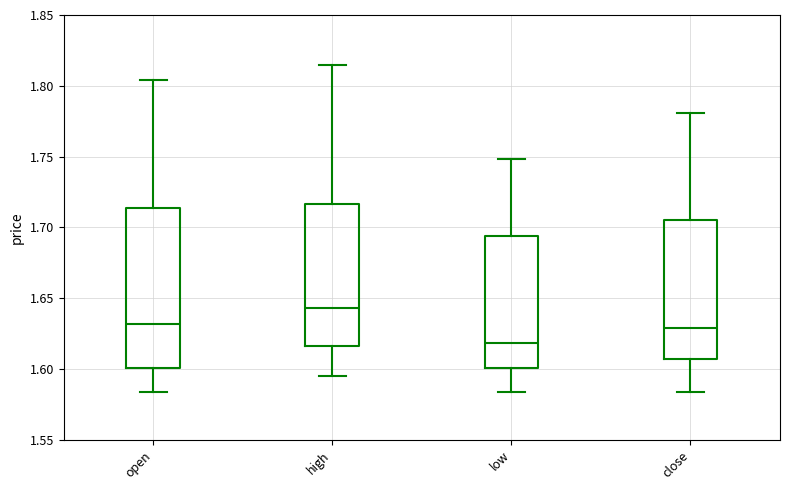

Reading left to right, read every box against the y-axis: the position of its median line, the range the box covers, and the ends of its whiskers. The values are not printed on the chart, so give them approximately, as read against the axis.

open: median 1.630, box 1.600 to 1.715, whiskers 1.585 to 1.805
high: median 1.645, box 1.615 to 1.715, whiskers 1.595 to 1.815
low: median 1.620, box 1.600 to 1.695, whiskers 1.585 to 1.750
close: median 1.630, box 1.605 to 1.705, whiskers 1.585 to 1.780